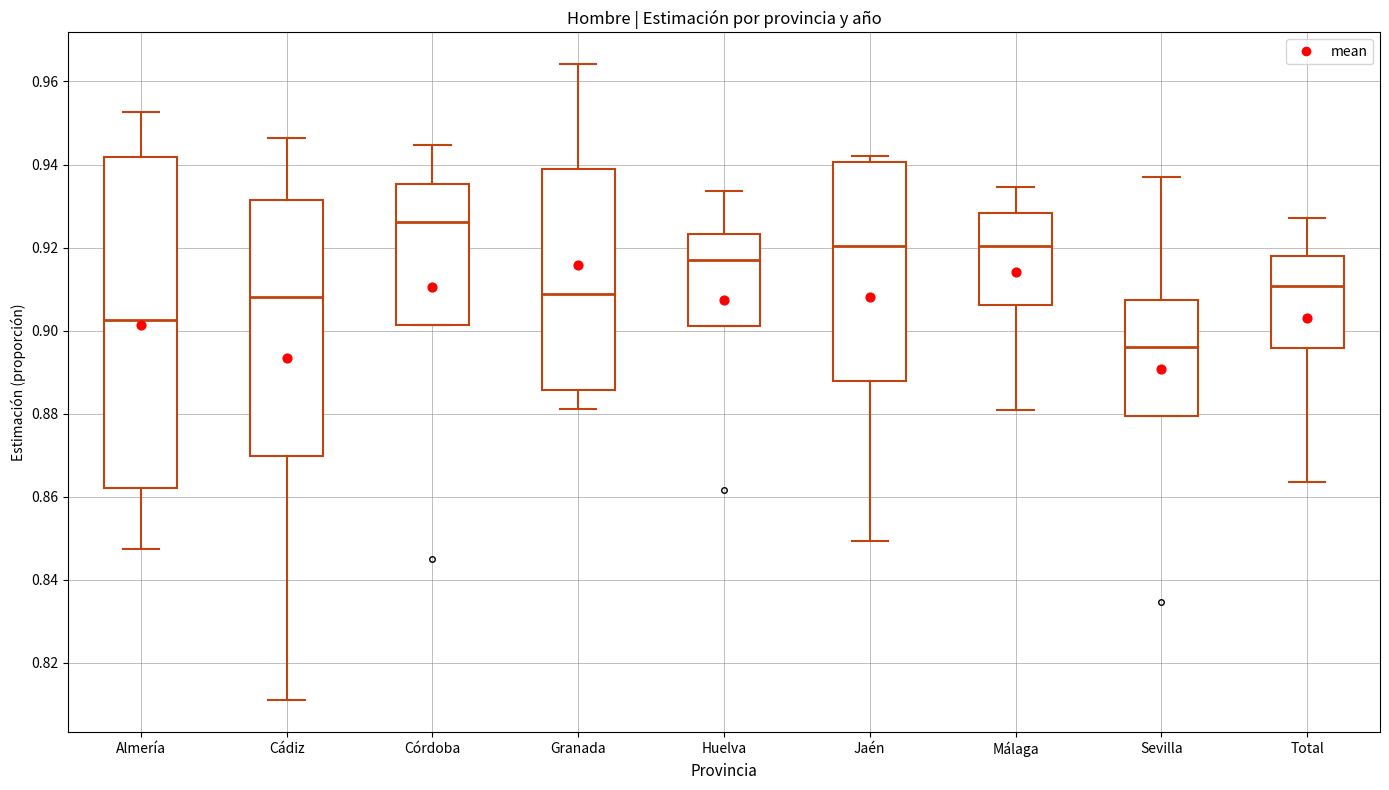

Comparing the boxes themselves (not the whiskers), which one is the tallest?

Almería